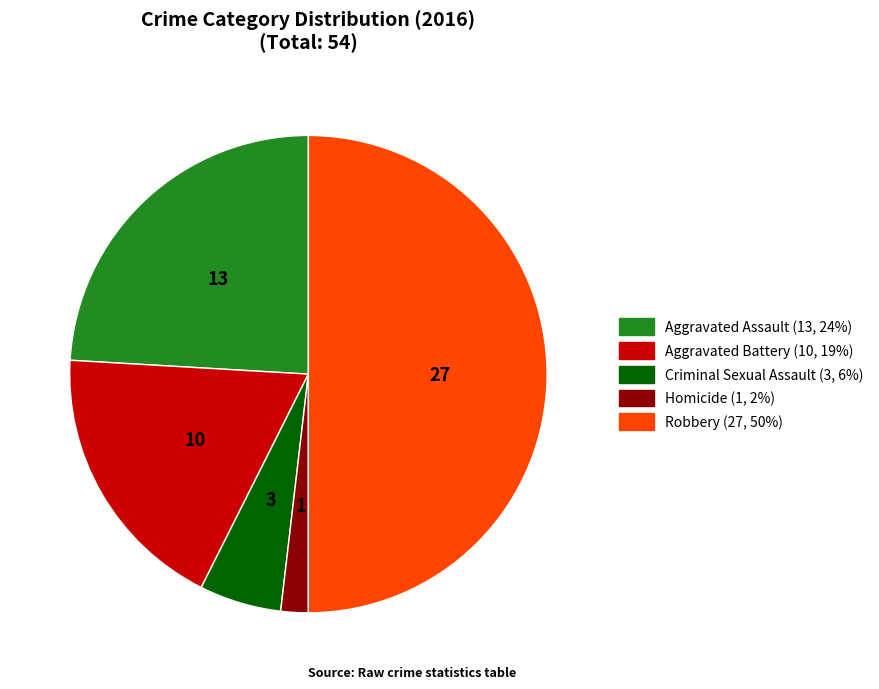

How many slices are in this pie chart?

5